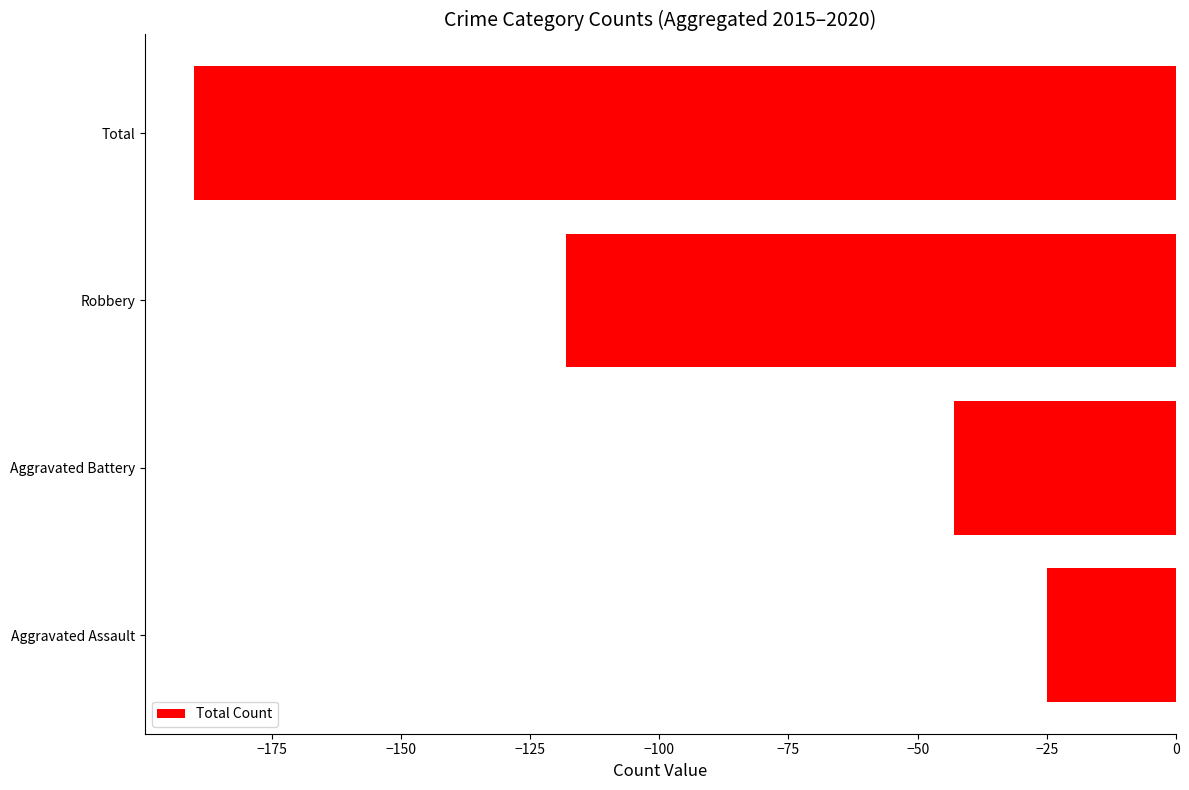

The value at Aggravated Assault is -25. True or false?

True